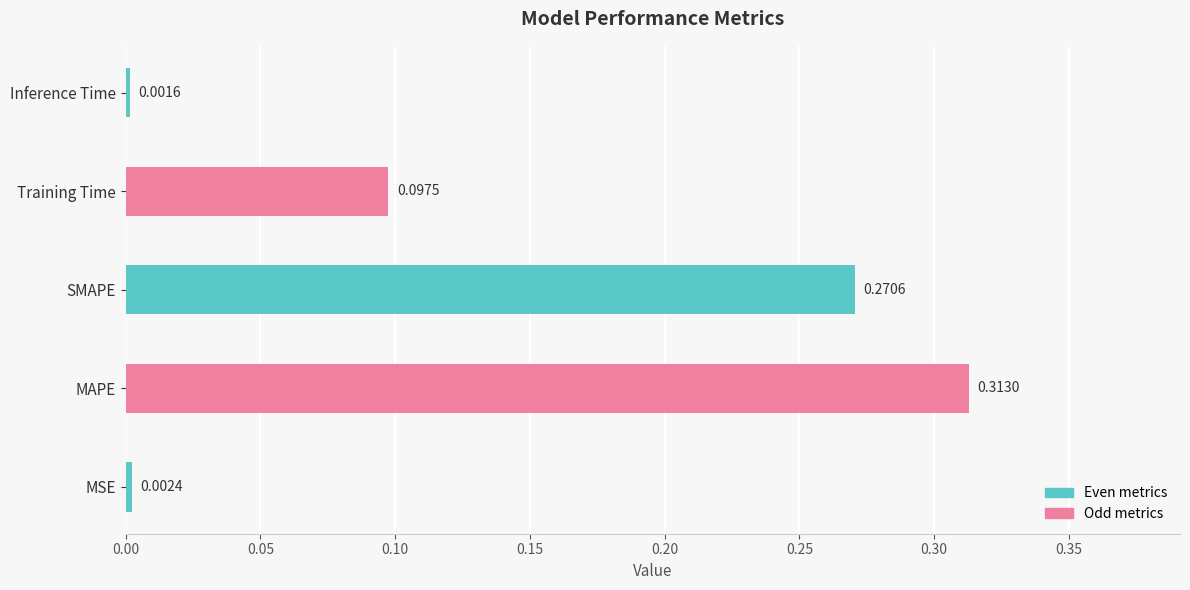

Between MAPE and SMAPE, which is larger?

MAPE